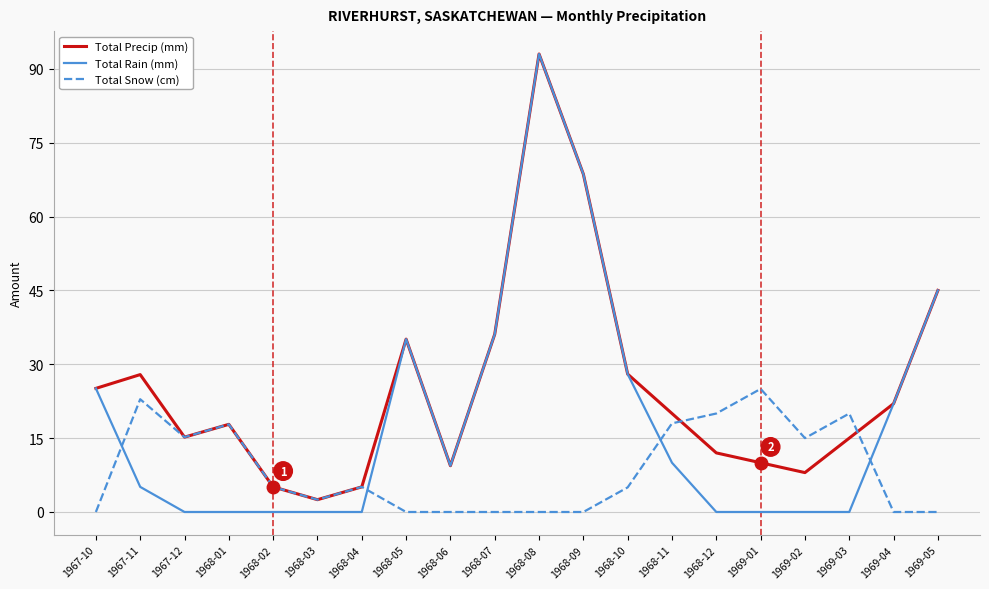

Count the number of data series in this chart.

3